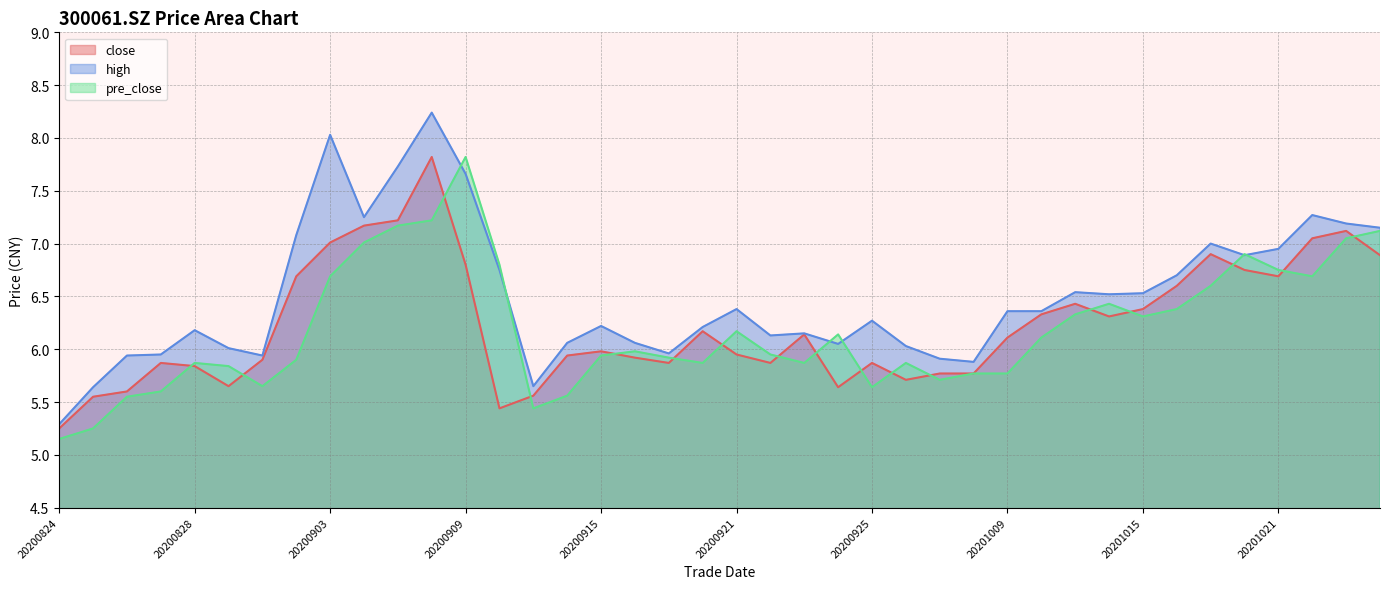

What is the sum of the pre_close values at 20200925 and 20200928?

11.5